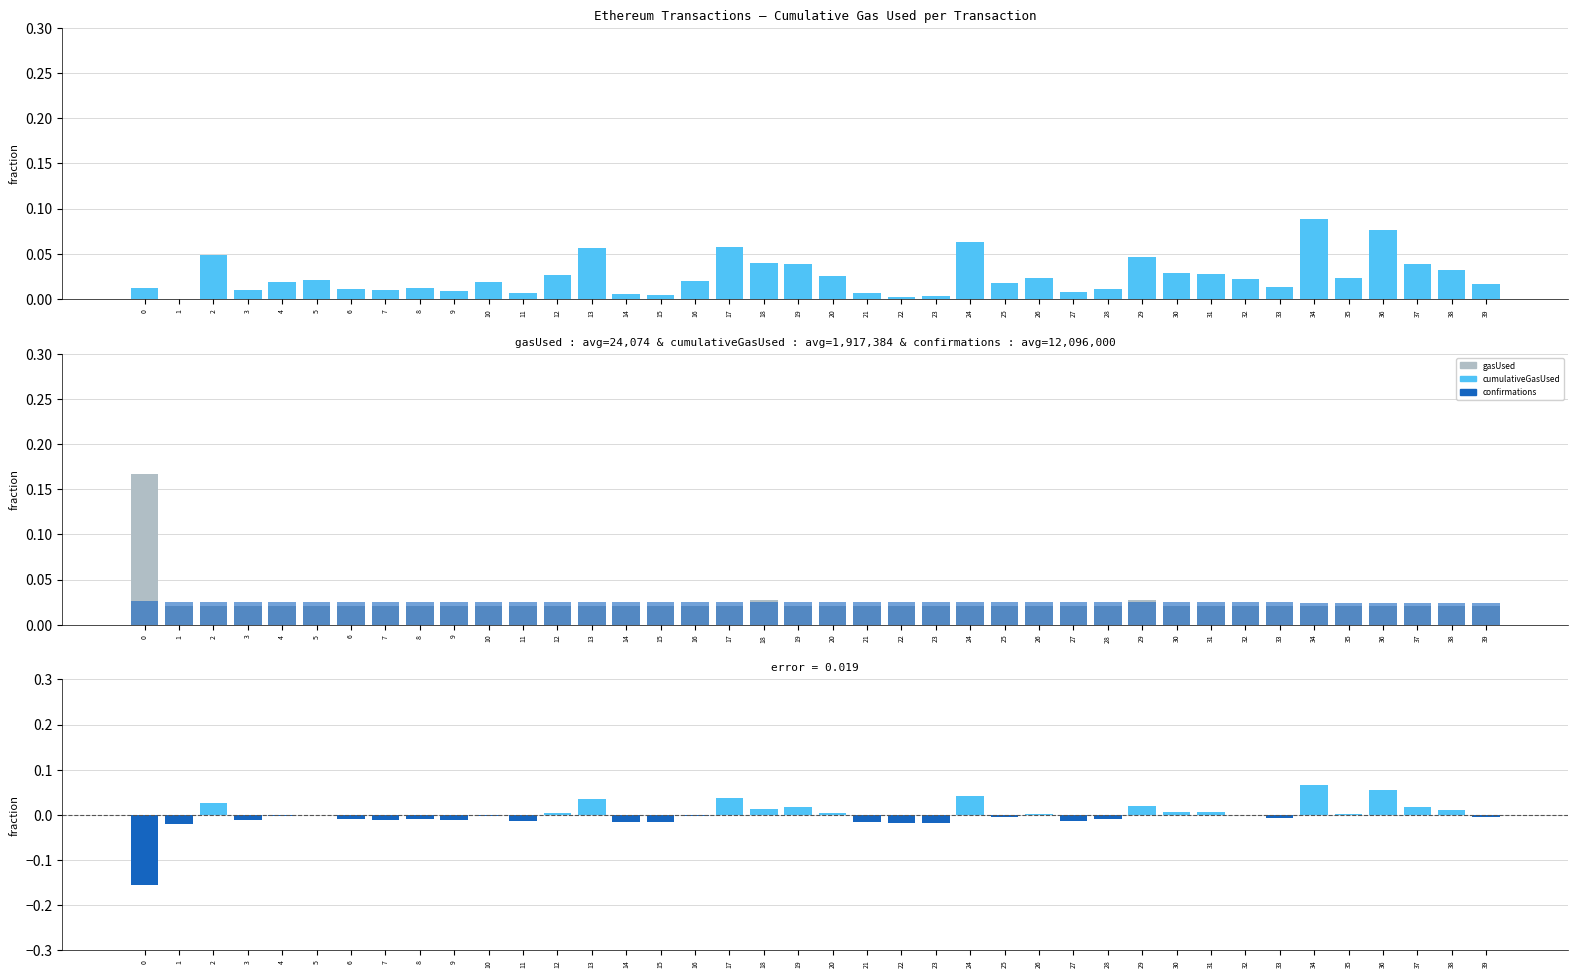

Which series has the widest spread of values?

gasUsed